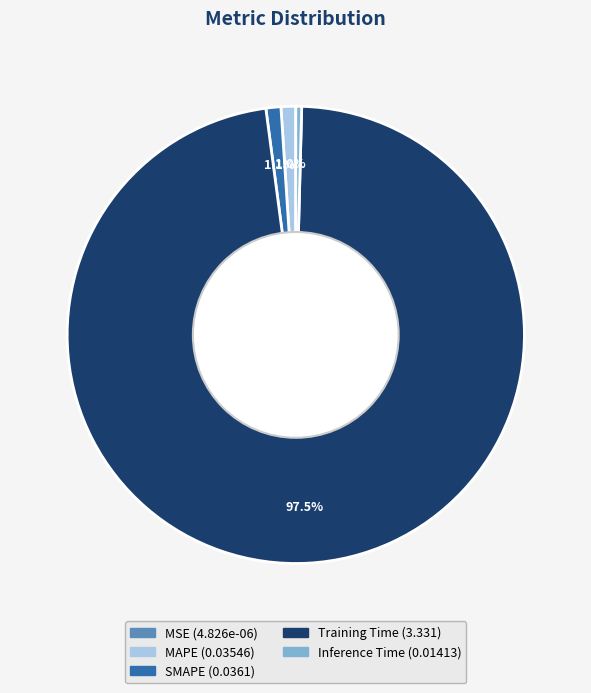

Do Training Time and Inference Time together represent more than half of the pie?

Yes